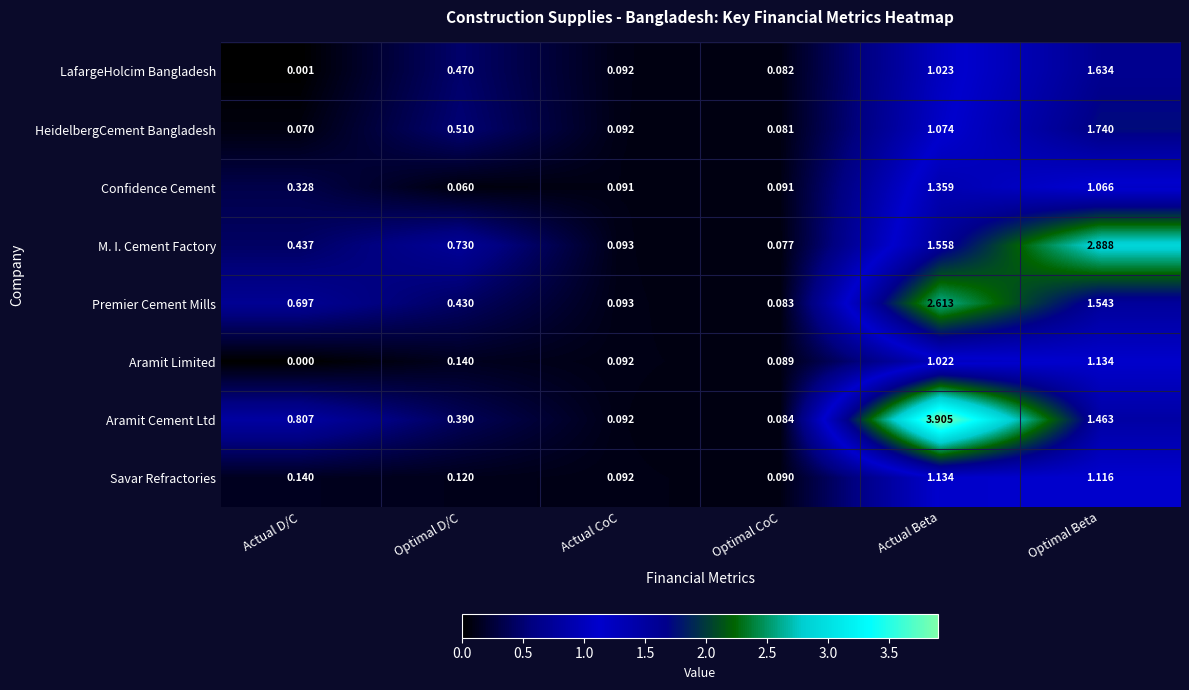

At which category does the chart reach its minimum across all series?

Actual D/C